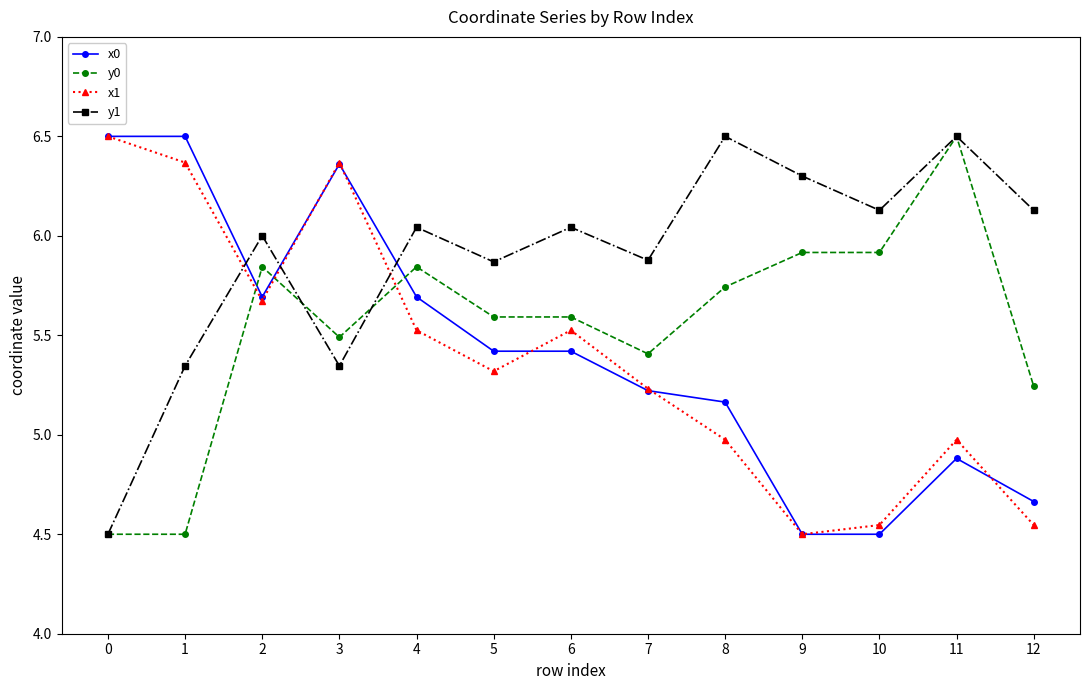

True or false: y1 has a value of 2.5 at 1.

False